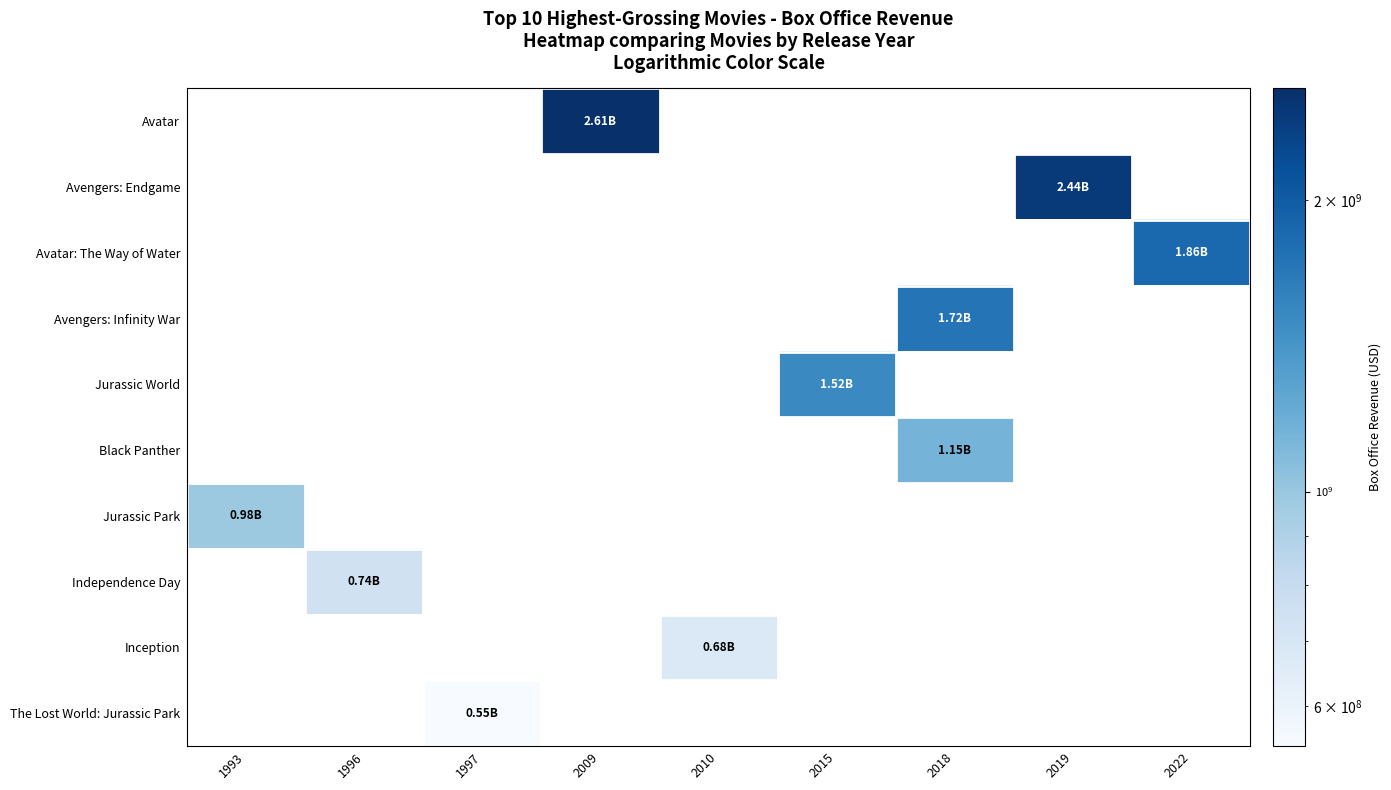

How many data points does each series have?

9